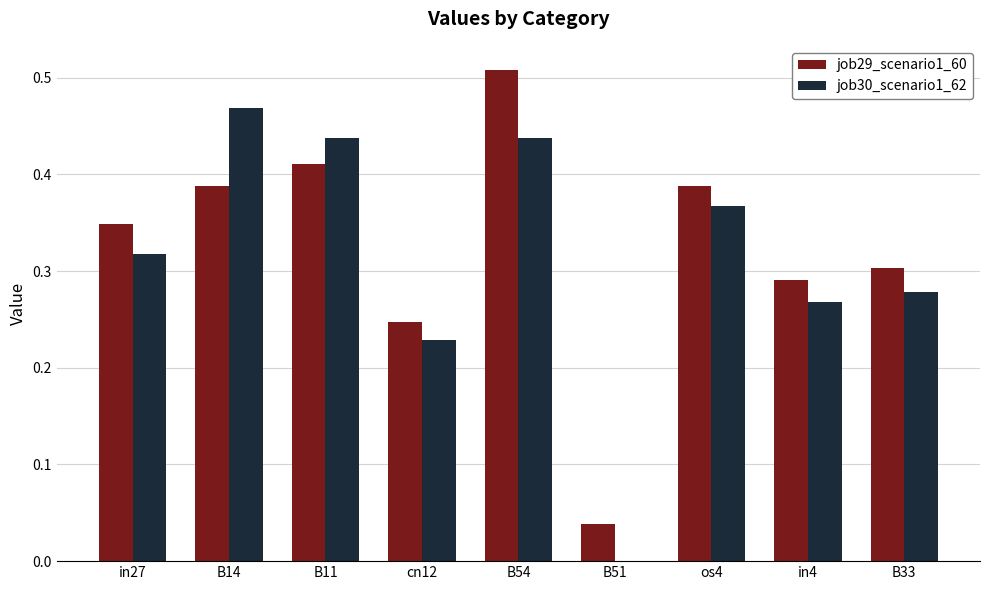

Between B51 and os4, which series saw the biggest shift?

job30_scenario1_62